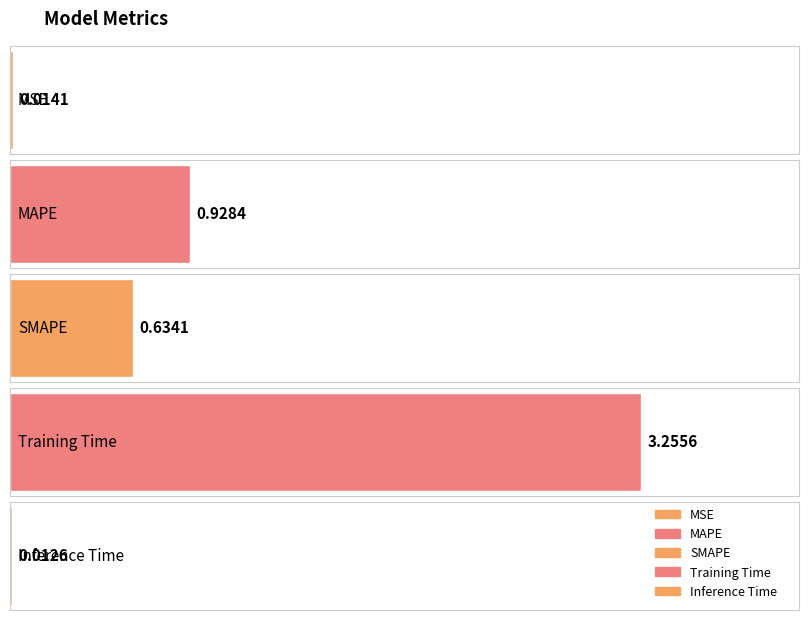

List the labels in order of value, largest first.

Training Time, MAPE, SMAPE, MSE, Inference Time